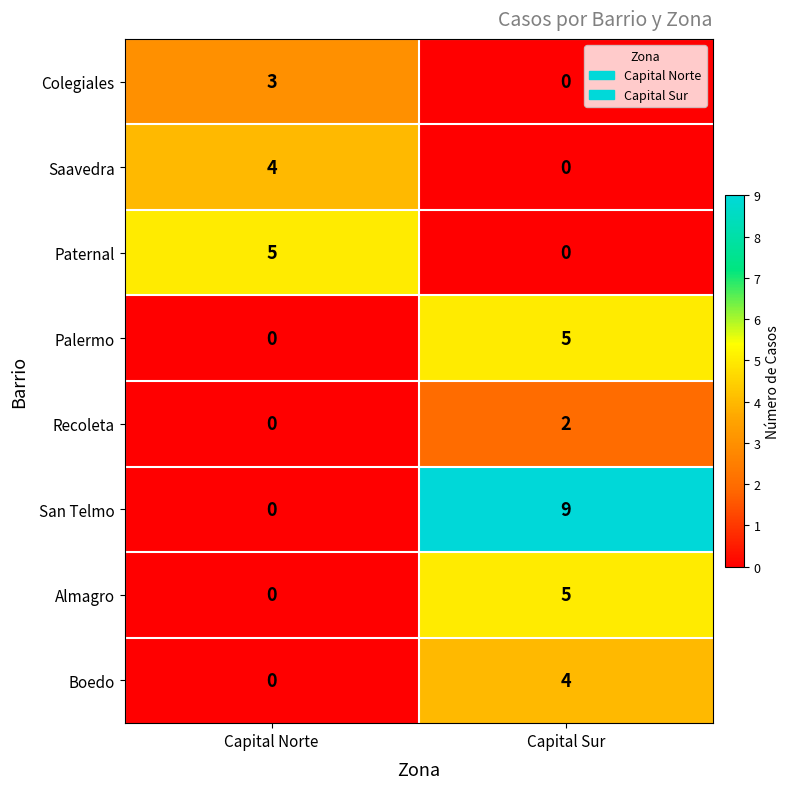

True or false: Paternal has a value of 0 at Capital Sur.

True